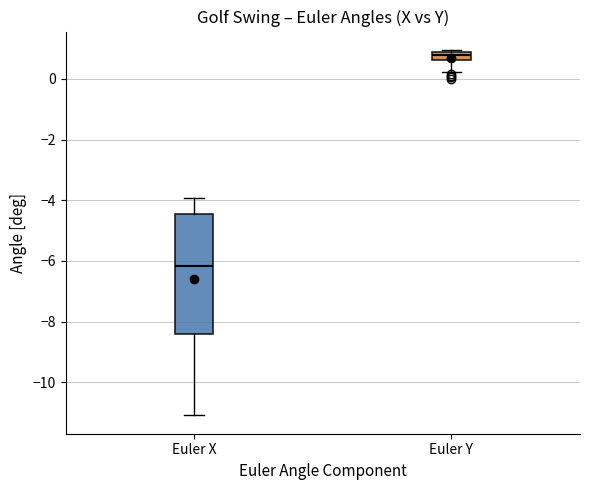

Where does the lower whisker of the box for Euler X end on the y-axis? The values are not printed on the chart, so give them approximately, as read against the axis.

-11.0